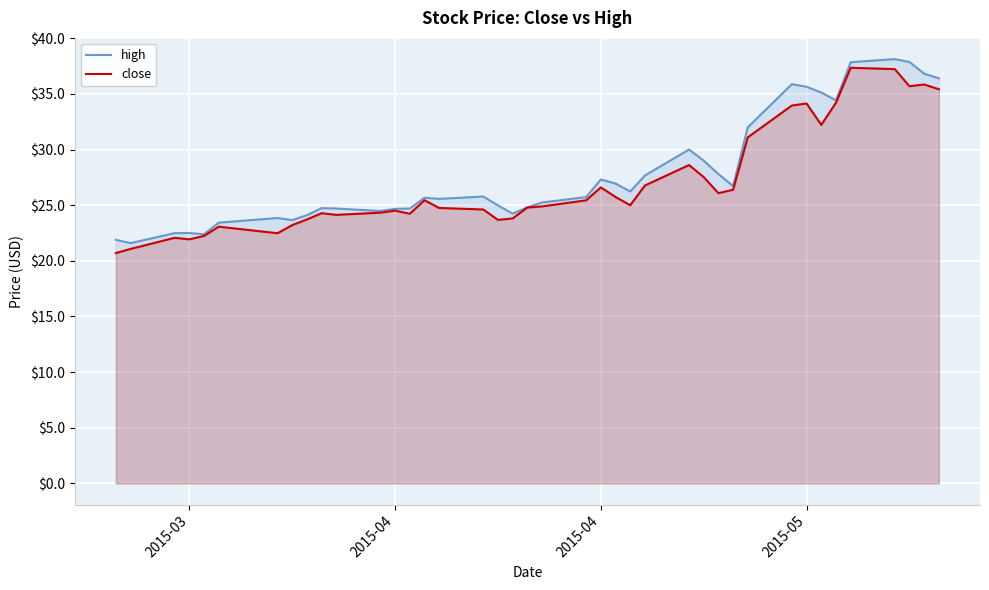

What are all the series names shown in the legend?

high, close